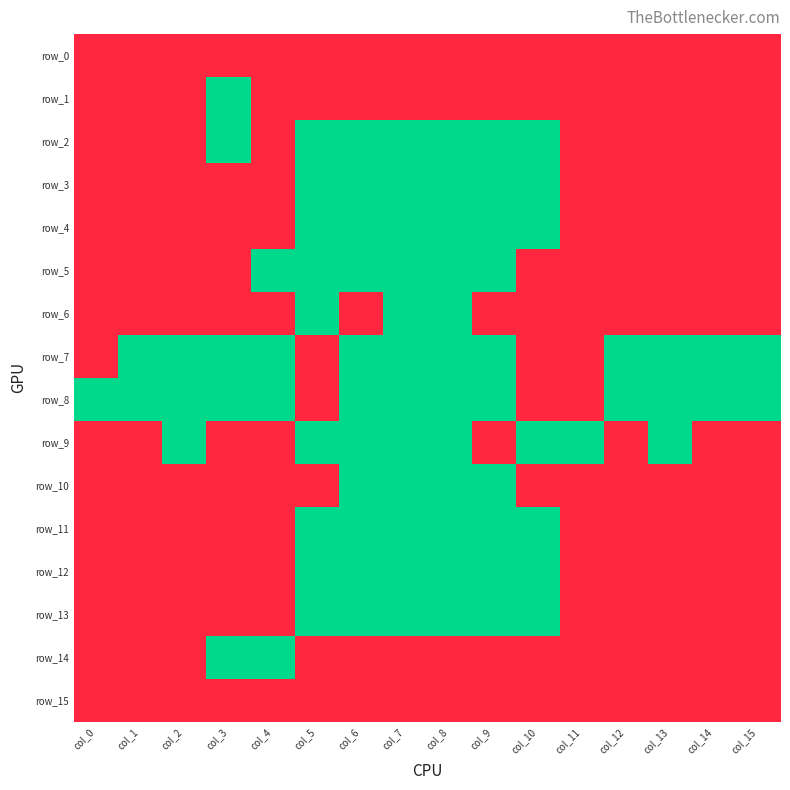

Reading left to right, extract all data points from this chart.

row_0: 1	1	1	1	1	1	1	1	1	1	1	1	1	1	1	1
row_1: 1	1	1	0	1	1	1	1	1	1	1	1	1	1	1	1
row_2: 1	1	1	0	1	0	0	0	0	0	0	1	1	1	1	1
row_3: 1	1	1	1	1	0	0	0	0	0	0	1	1	1	1	1
row_4: 1	1	1	1	1	0	0	0	0	0	0	1	1	1	1	1
row_5: 1	1	1	1	0	0	0	0	0	0	1	1	1	1	1	1
row_6: 1	1	1	1	1	0	1	0	0	1	1	1	1	1	1	1
row_7: 1	0	0	0	0	1	0	0	0	0	1	1	0	0	0	0
row_8: 0	0	0	0	0	1	0	0	0	0	1	1	0	0	0	0
row_9: 1	1	0	1	1	0	0	0	0	1	0	0	1	0	1	1
row_10: 1	1	1	1	1	1	0	0	0	0	1	1	1	1	1	1
row_11: 1	1	1	1	1	0	0	0	0	0	0	1	1	1	1	1
row_12: 1	1	1	1	1	0	0	0	0	0	0	1	1	1	1	1
row_13: 1	1	1	1	1	0	0	0	0	0	0	1	1	1	1	1
row_14: 1	1	1	0	0	1	1	1	1	1	1	1	1	1	1	1
row_15: 1	1	1	1	1	1	1	1	1	1	1	1	1	1	1	1